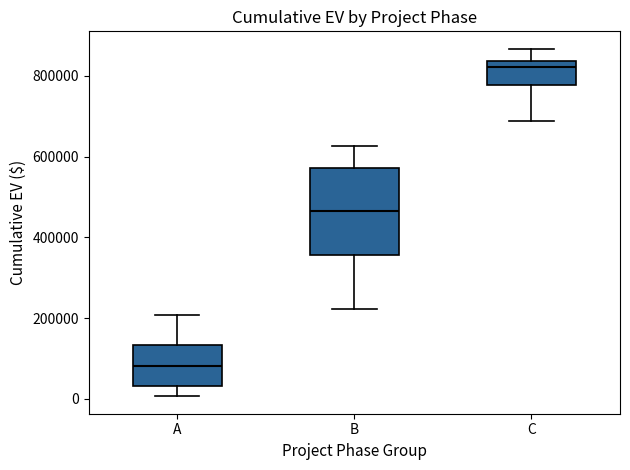

Where does the upper whisker of the box for A end on the y-axis? The values are not printed on the chart, so give them approximately, as read against the axis.

200000